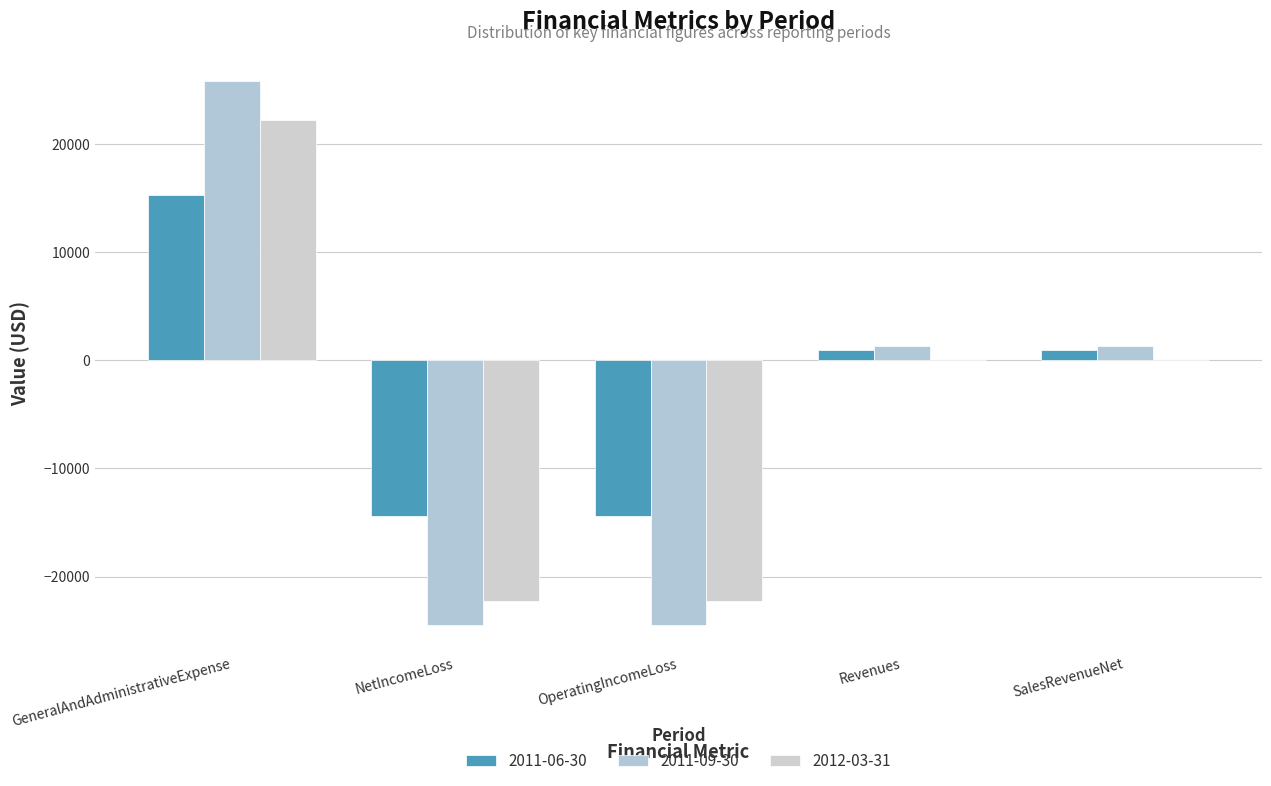

Reading left to right, transcribe all the data shown in this chart.

2011-06-30: 15310	-14360	-14360	950	950
2011-09-30: 25810	-24460	-24460	1350	1350
2012-03-31: 22212	-22212	-22212	0	0